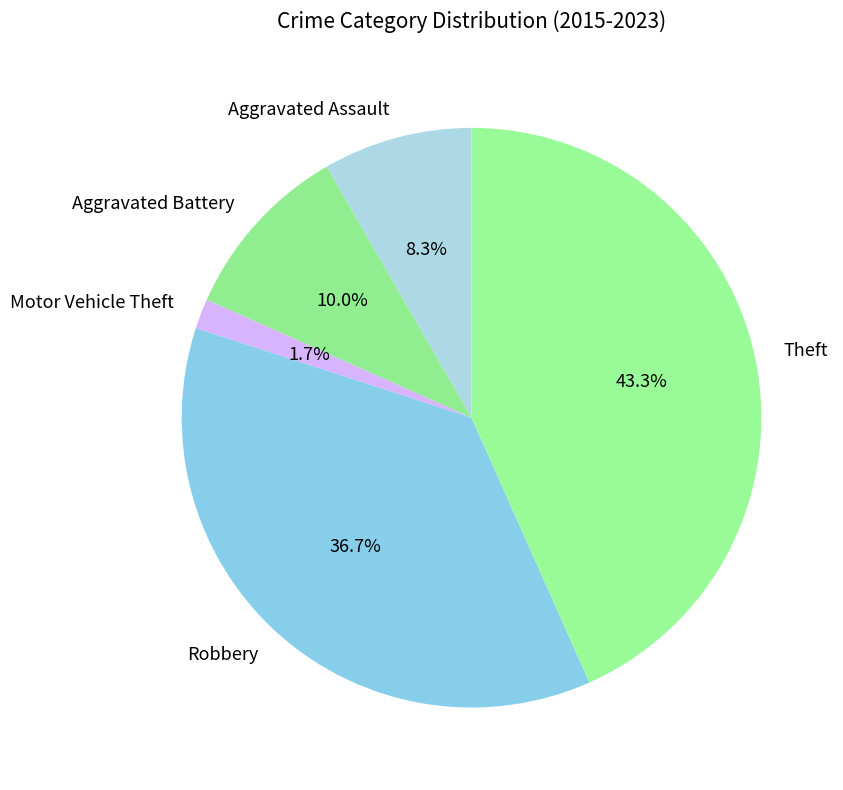

Which category has the biggest portion of the pie?

Theft